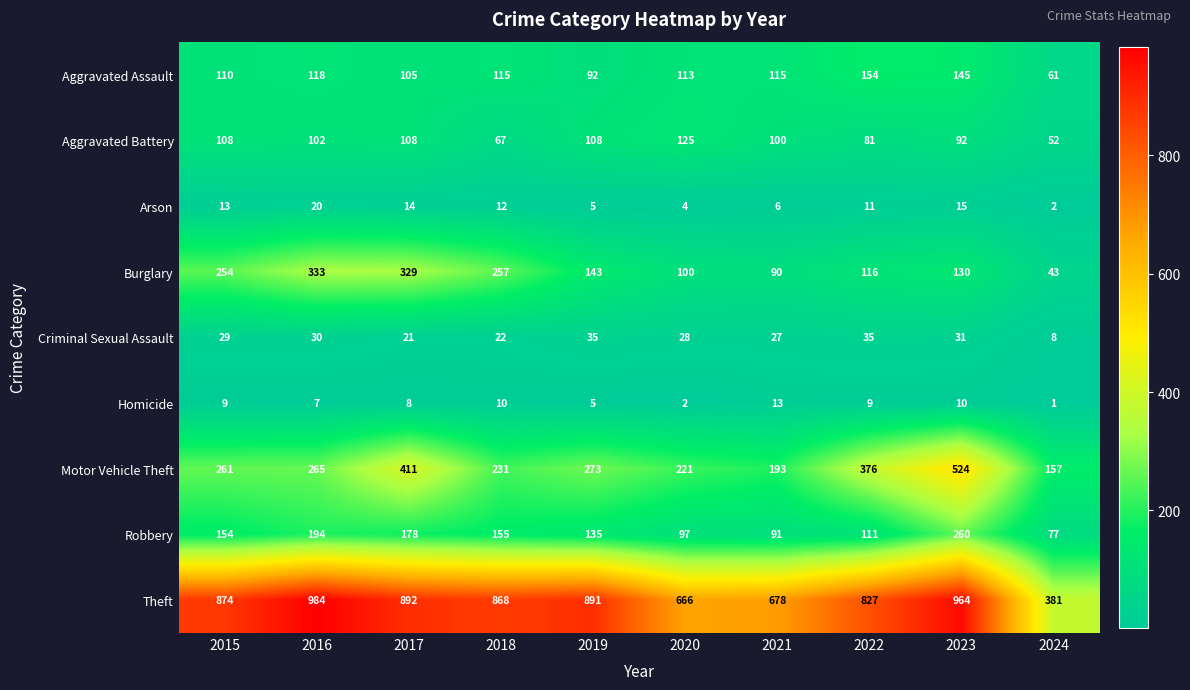

How many distinct data groups are displayed?

9